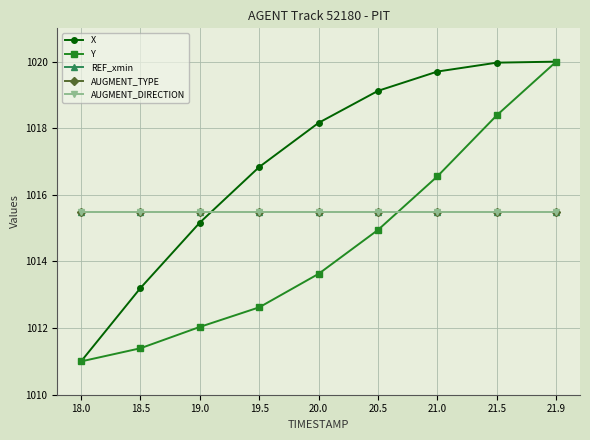

Does the chart have visible grid lines?

Yes